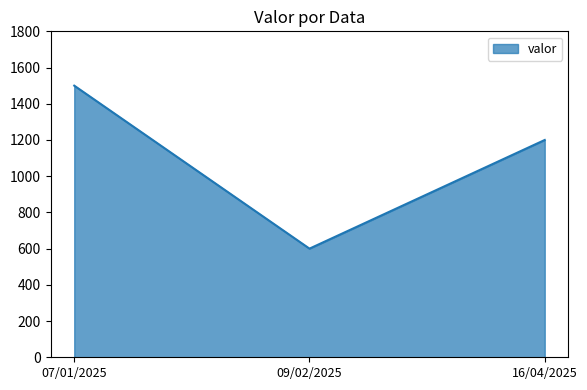

Reading left to right, extract all data points from this chart.

1500	600	1200